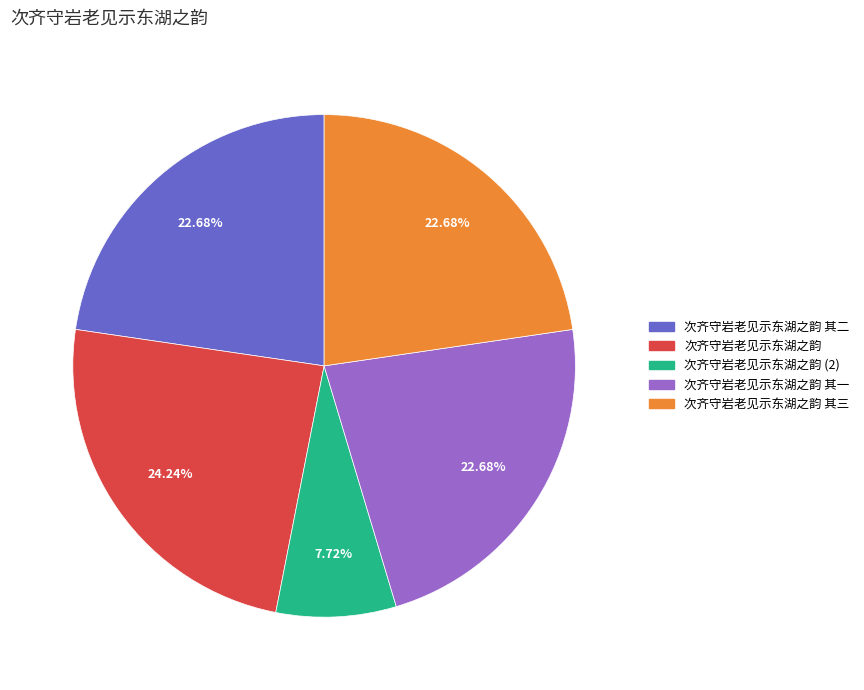

Which category has the biggest portion of the pie?

次齐守岩老见示东湖之韵